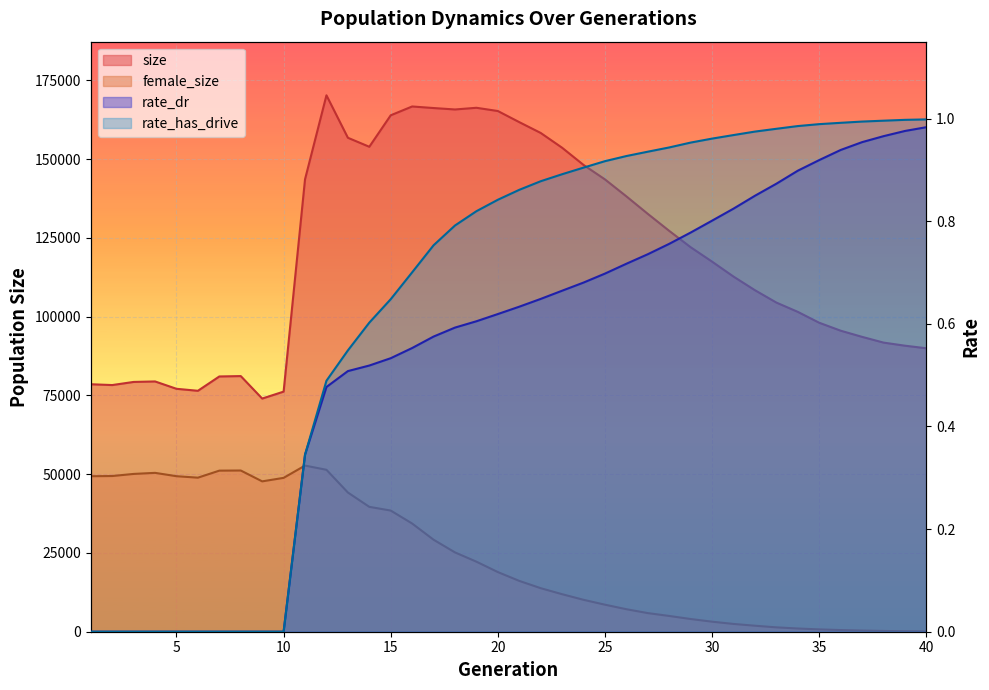

Reading left to right, transcribe all the data shown in this chart.

size: 1=78542.0	2=78282.0	3=79274.0	4=79430.0	5=77094.0	6=76464.0	7=81012.0	8=81134.0	9=73998.0	10=76200.0	11=143582.0	12=170240.0	13=156765.0	14=153906.0	15=163898.0	16=166696.0	17=166199.0	18=165746.0	19=166281.0	20=165253.0	21=161725.0	22=158293.0	23=153595.0	24=148137.0	25=143547.0	26=138162.0	27=132605.0	28=127208.0	29=122019.0	30=117443.0	31=112705.0	32=108380.0	33=104459.0	34=101508.0	35=98055.0	36=95536.0	37=93578.0	38=91760.0	39=90776.0	40=89955.0
female_size: 1=49354.0	2=49413.0	3=50079.0	4=50419.0	5=49358.0	6=48890.0	7=51122.0	8=51165.0	9=47719.0	10=48829.0	11=52730.0	12=51388.0	13=44179.0	14=39634.0	15=38451.0	16=34337.0	17=29196.0	18=25168.0	19=22226.0	20=18930.0	21=16127.0	22=13817.0	23=11907.0	24=10125.0	25=8578.0	26=7142.0	27=5910.0	28=4999.0	29=4032.0	30=3184.0	31=2470.0	32=1906.0	33=1389.0	34=1024.0	35=739.0	36=532.0	37=371.0	38=248.0	39=153.0	40=101.0
rate_dr: 1=0.0	2=0.0	3=0.0	4=0.0	5=0.0	6=0.0	7=0.0	8=0.0	9=0.0	10=0.0	11=0.3	12=0.5	13=0.5	14=0.5	15=0.5	16=0.6	17=0.6	18=0.6	19=0.6	20=0.6	21=0.6	22=0.6	23=0.7	24=0.7	25=0.7	26=0.7	27=0.7	28=0.8	29=0.8	30=0.8	31=0.8	32=0.8	33=0.9	34=0.9	35=0.9	36=0.9	37=1.0	38=1.0	39=1.0	40=1.0
rate_has_drive: 1=0.0	2=0.0	3=0.0	4=0.0	5=0.0	6=0.0	7=0.0	8=0.0	9=0.0	10=0.0	11=0.3	12=0.5	13=0.5	14=0.6	15=0.6	16=0.7	17=0.8	18=0.8	19=0.8	20=0.8	21=0.9	22=0.9	23=0.9	24=0.9	25=0.9	26=0.9	27=0.9	28=0.9	29=1.0	30=1.0	31=1.0	32=1.0	33=1.0	34=1.0	35=1.0	36=1.0	37=1.0	38=1.0	39=1.0	40=1.0